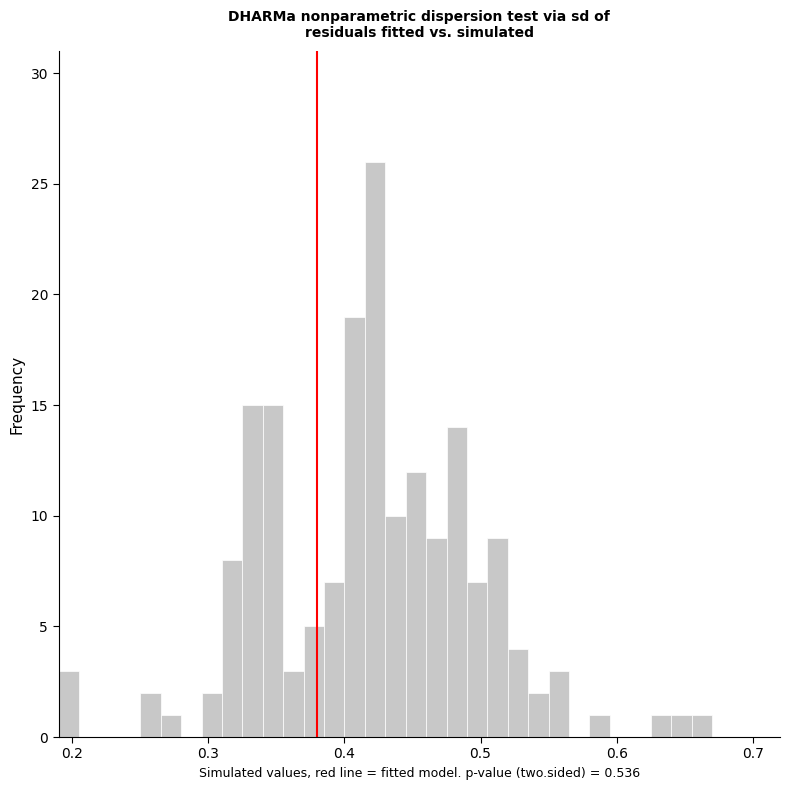

Around what value on the x-axis is the tallest bar? Give the approximate position of its centre, as read against the axis.

0.42